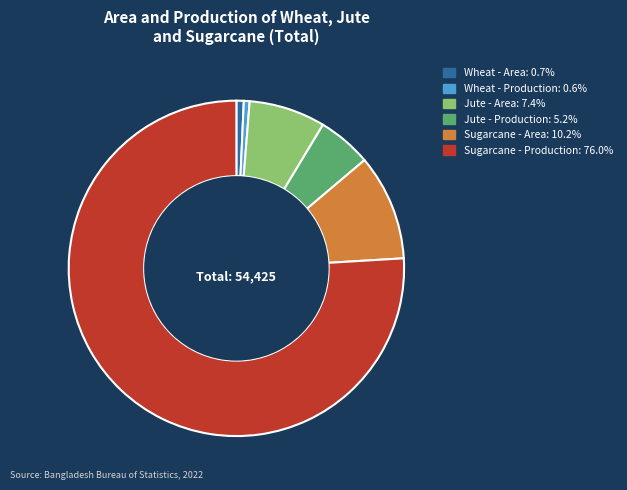

Is there any slice that represents more than half of the pie?

Yes